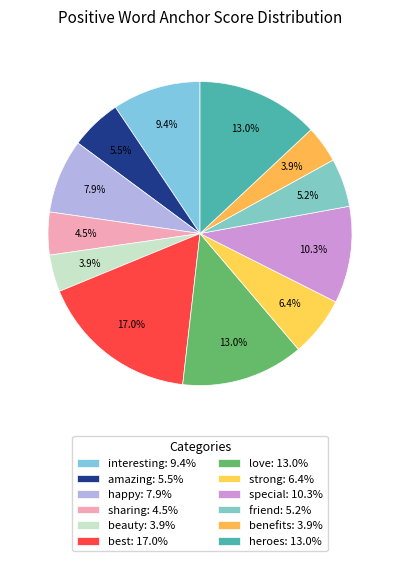

To the nearest percent, what is the difference between the special and best slice percentages?

7%